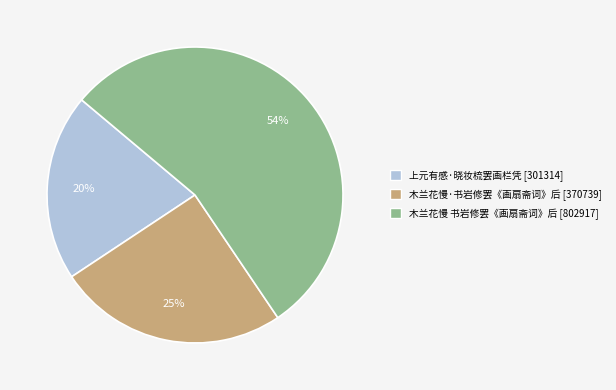

What percentage is the 木兰花慢·书岩修罢《画扇斋词》后 slice, to the nearest percent?

25%